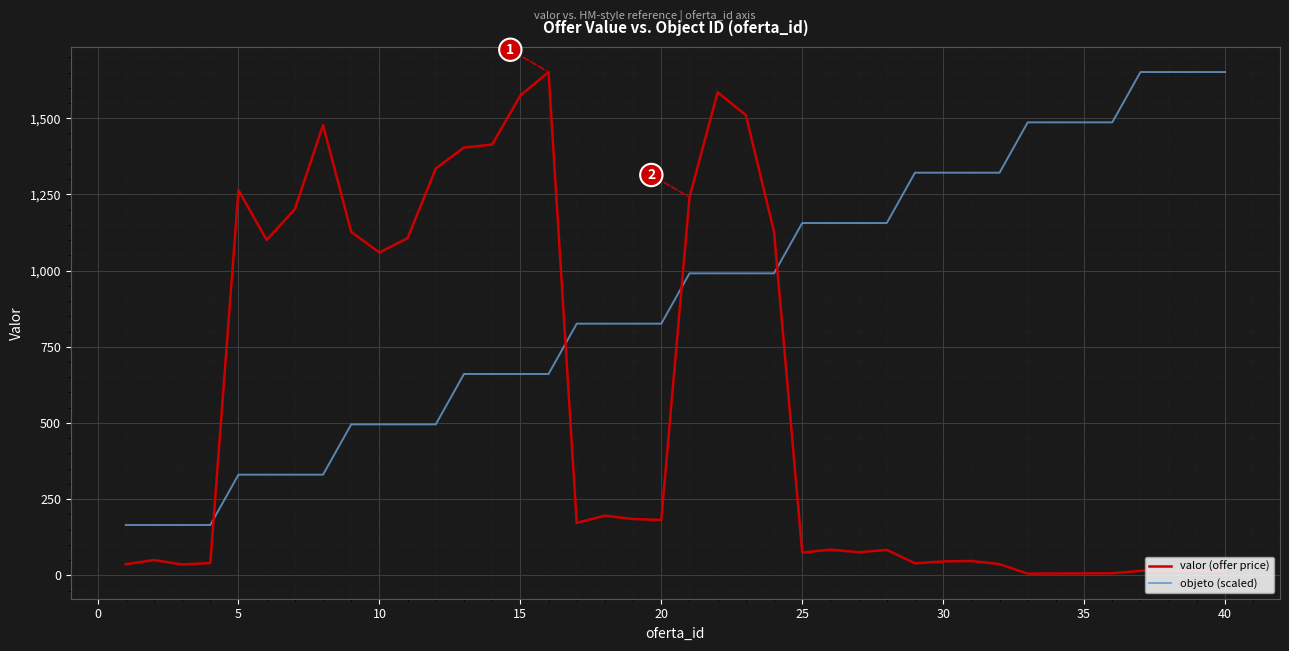

What is the maximum value for objeto (scaled)?

1651.6